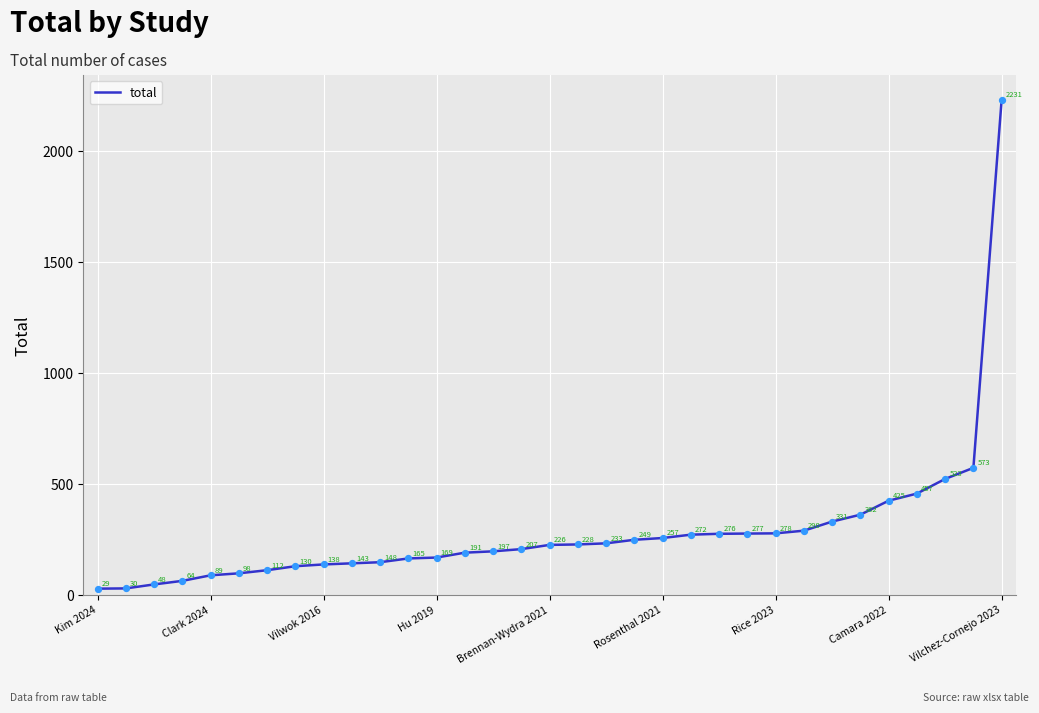

What is the smallest value displayed?

29